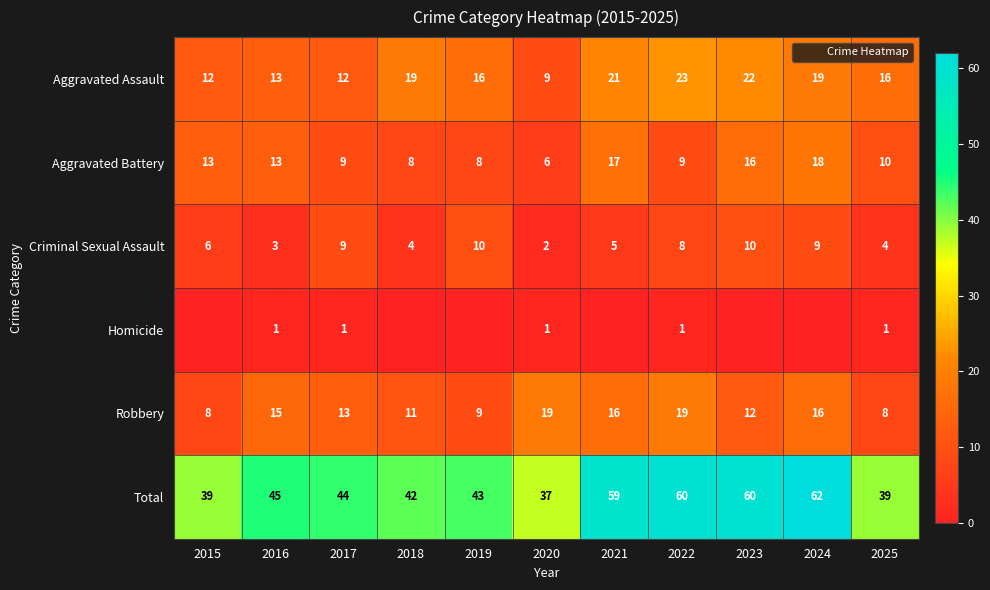

Which series has the widest spread of values?

Total